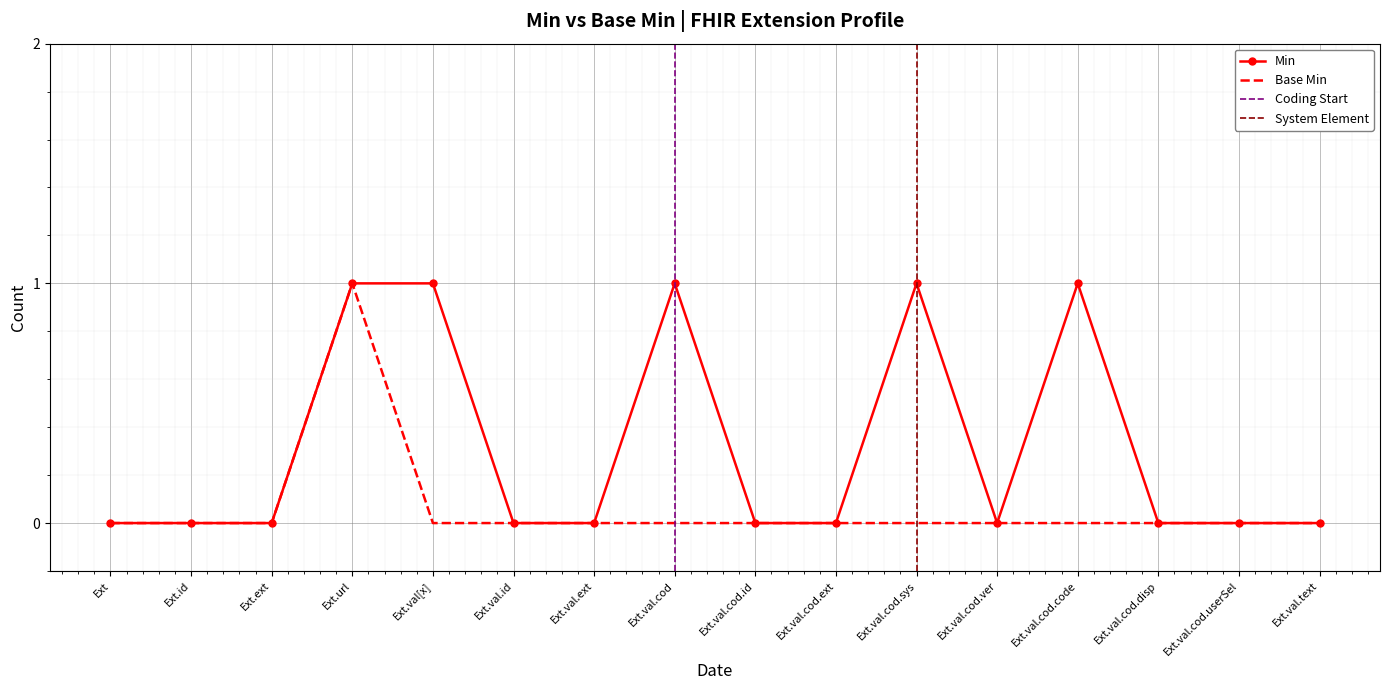

True or false: Min and Base Min cross at least once.

False